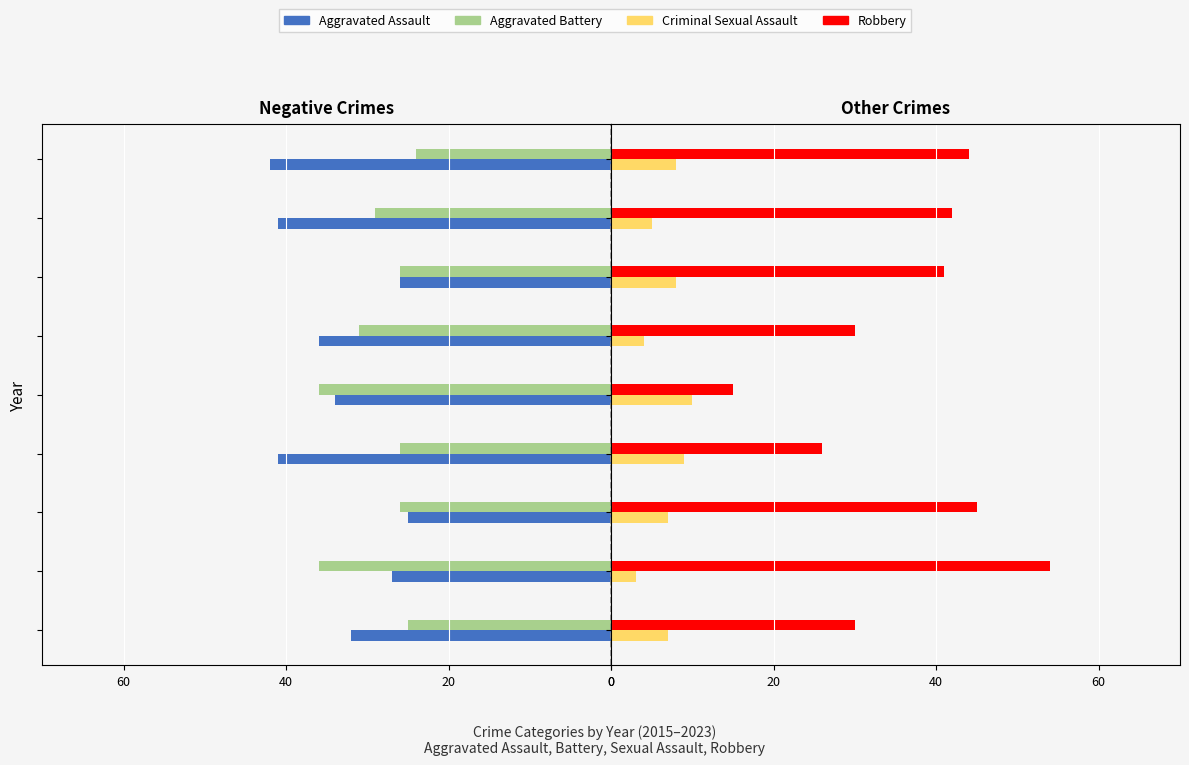

What is the average value of the Robbery series?

36